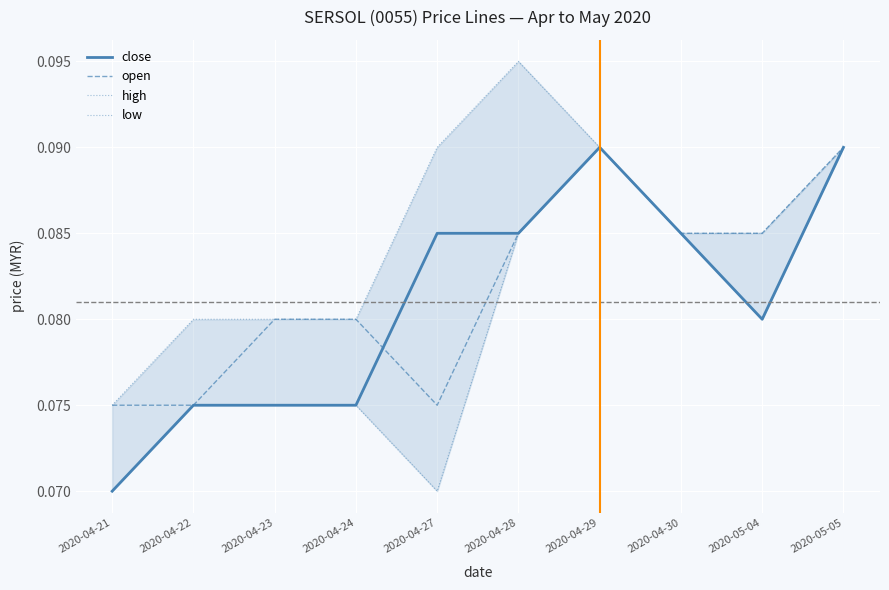

Rank the series at 2020-04-22 from lowest to highest value.

close, open, low, high